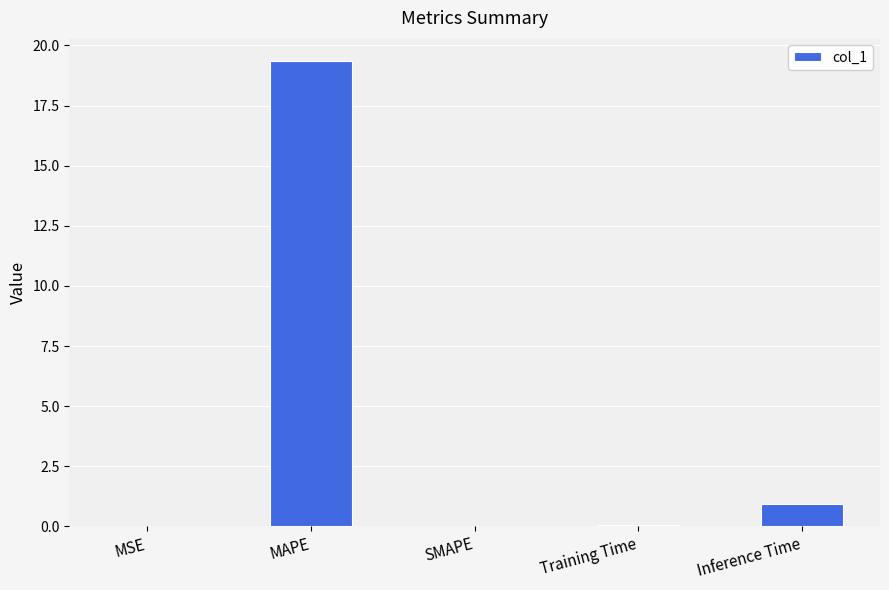

What is the greatest value displayed?

19.3